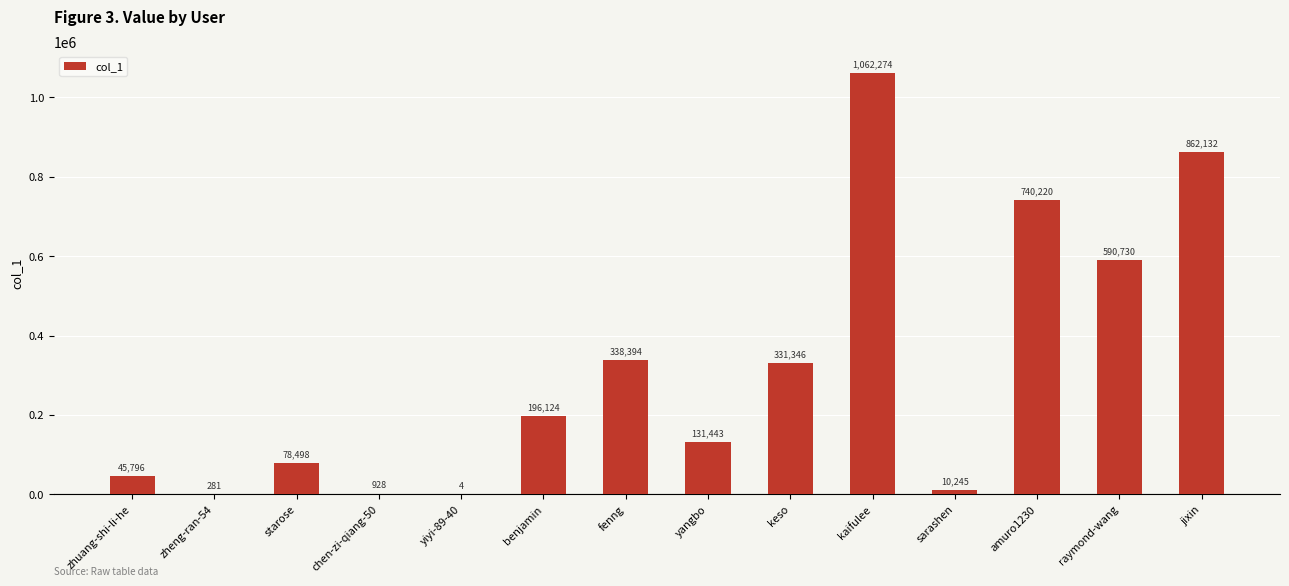

The chart shows a value of 1062274 at kaifulee. True or false?

True